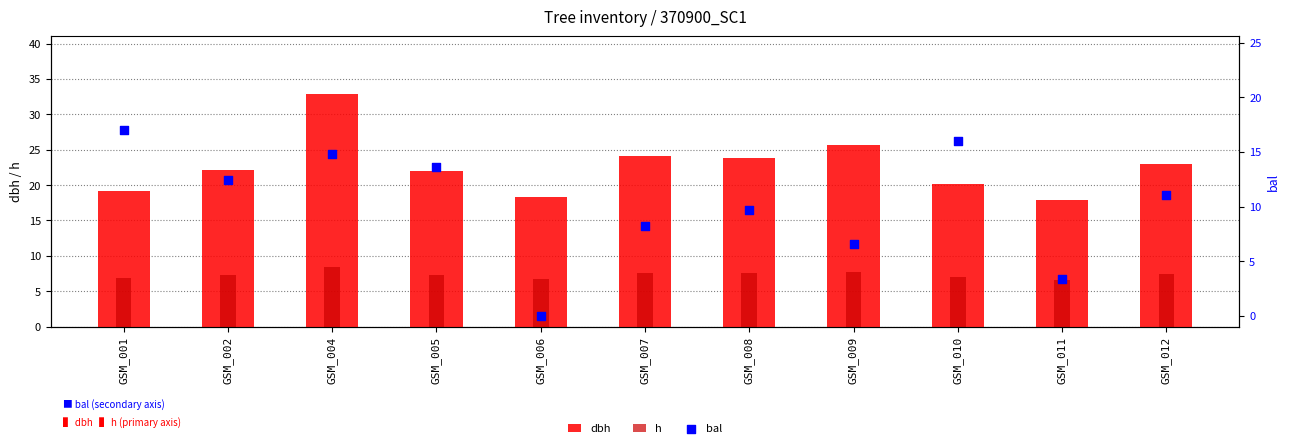

Which series reaches the maximum Y coordinate?

dbh